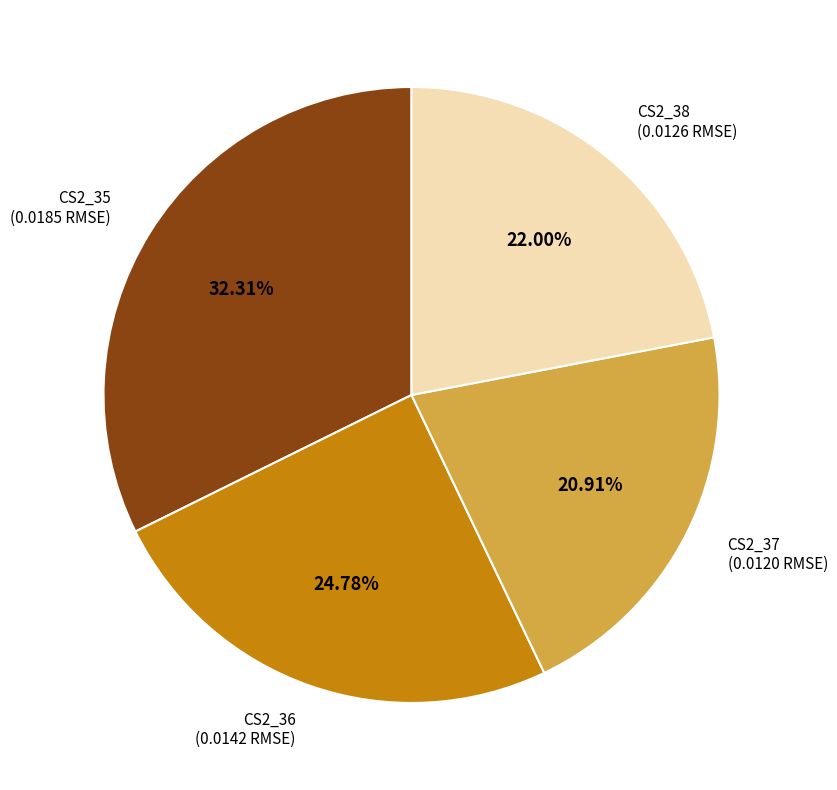

Does any single category account for the majority?

No